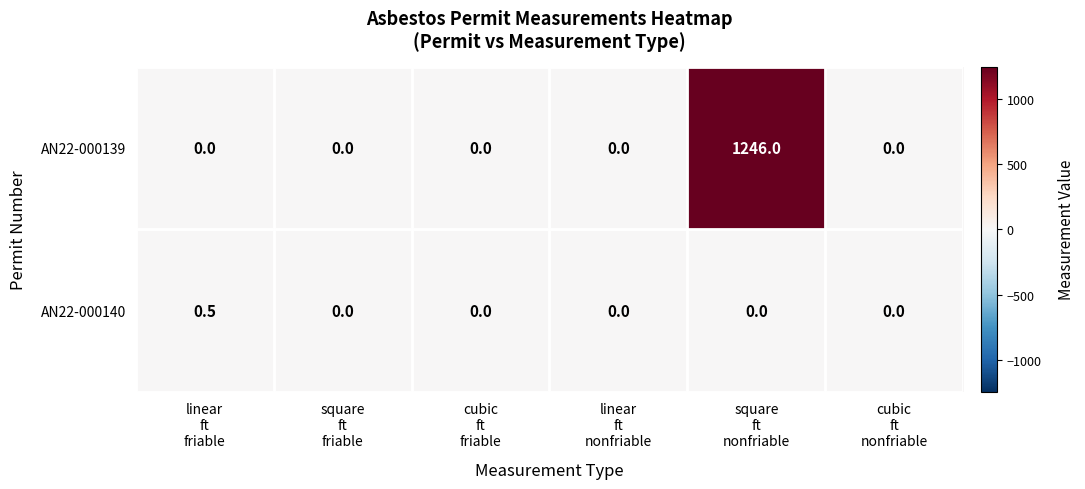

Reading left to right, what are all the values shown in this chart?

AN22-000139: 0.0	0.0	0.0	0.0	1246.0	0.0
AN22-000140: 0.5	0.0	0.0	0.0	0.0	0.0